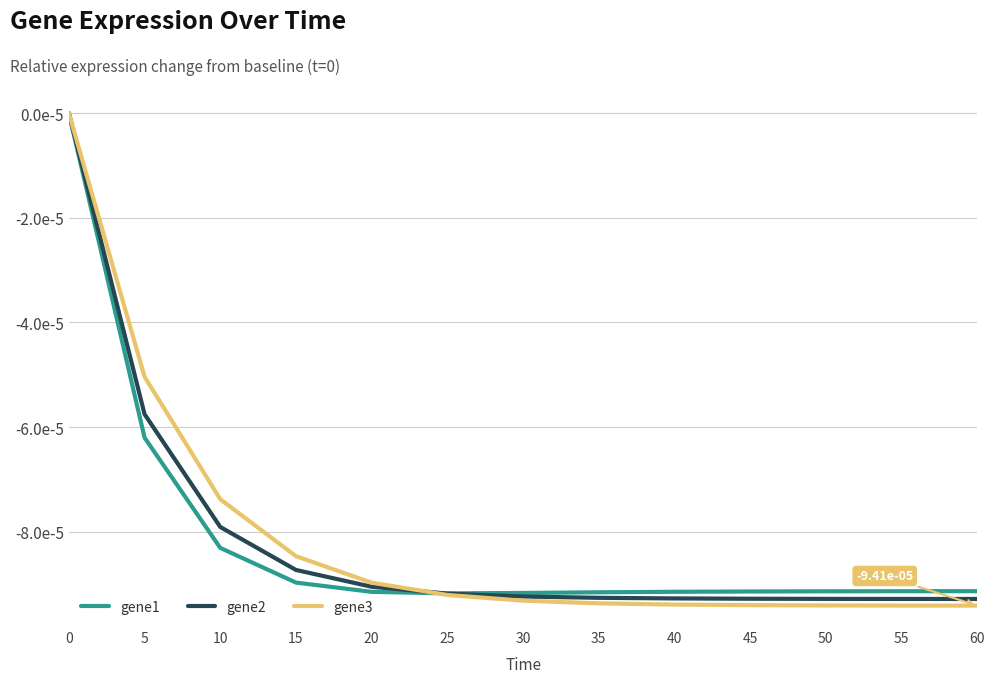

Is this an area chart (filled region under the line)?

No